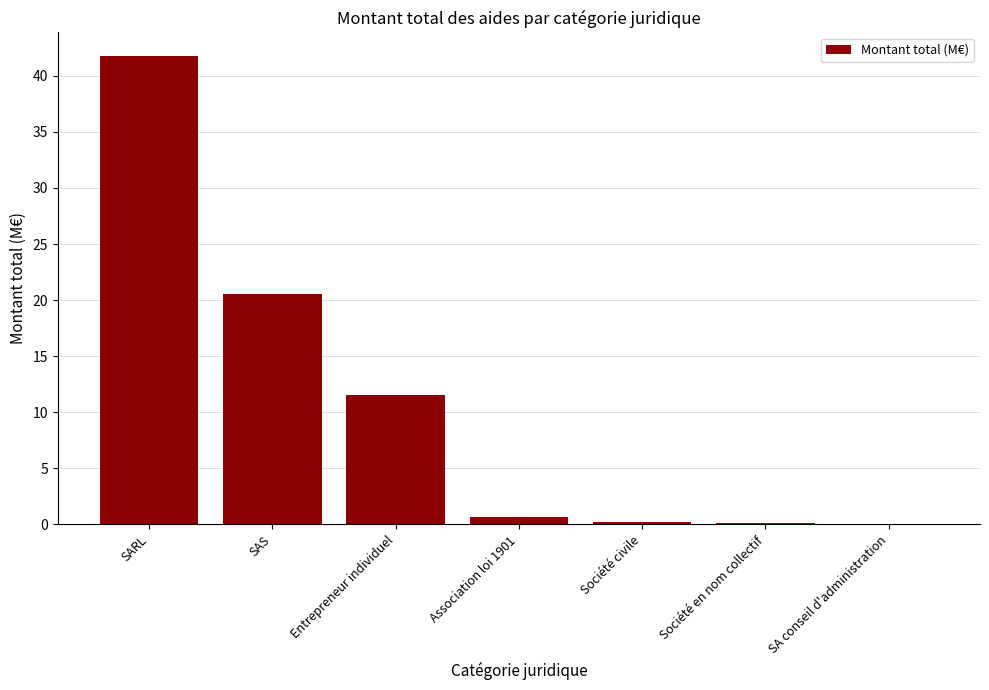

What is the change in value from Entrepreneur individuel to Société en nom collectif?

-11.4